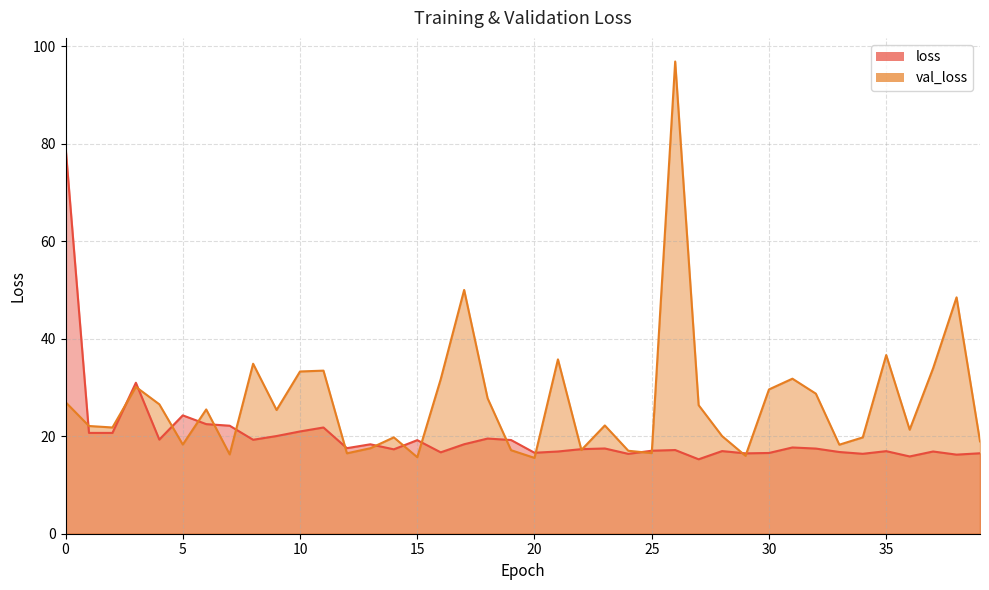

Which category has the highest value across all series?

26